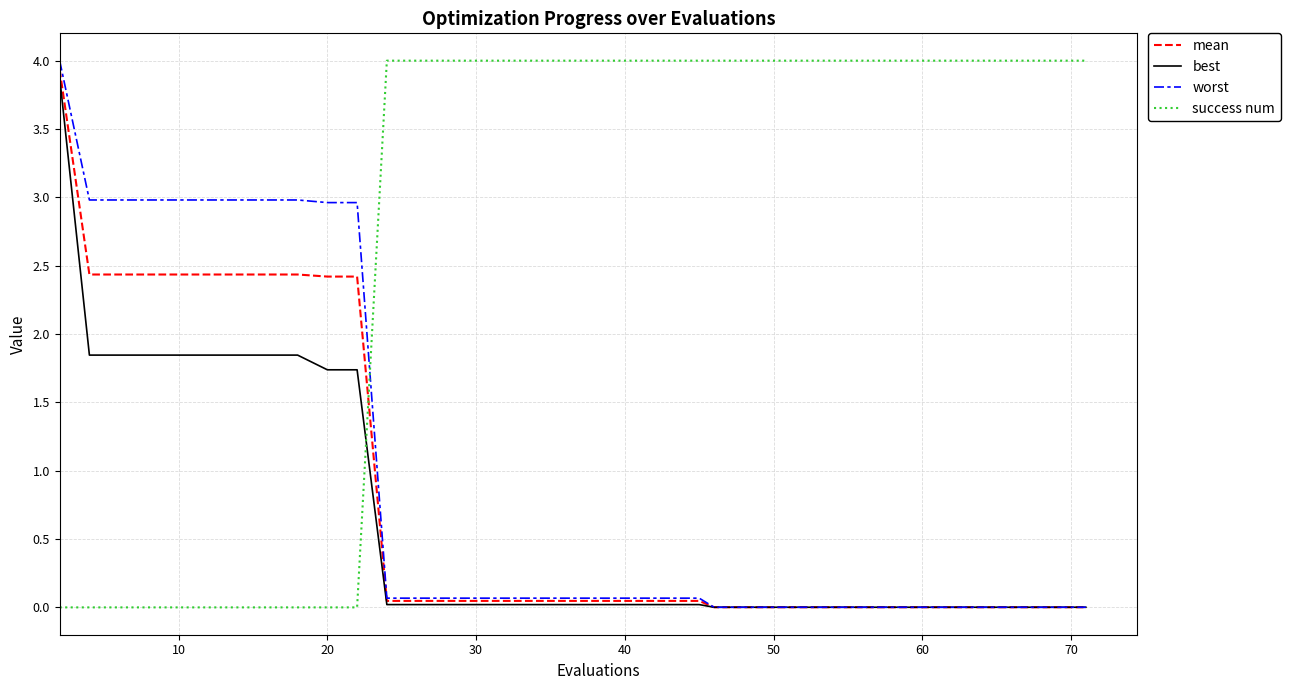

Which series has the largest total across all categories?

success num